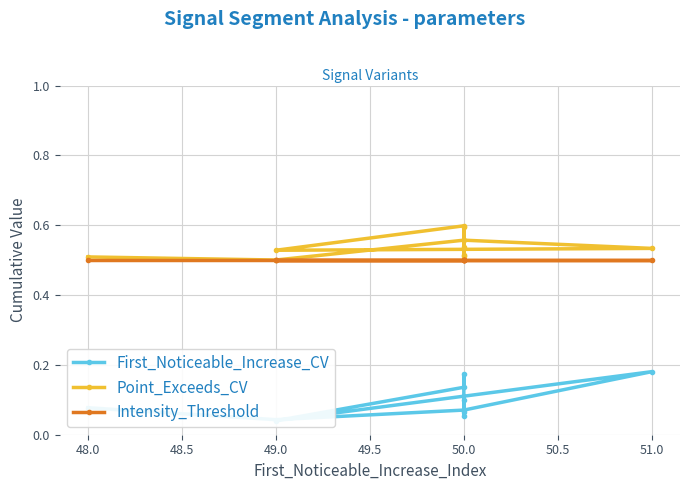

What is the maximum value shown in the chart?

0.6